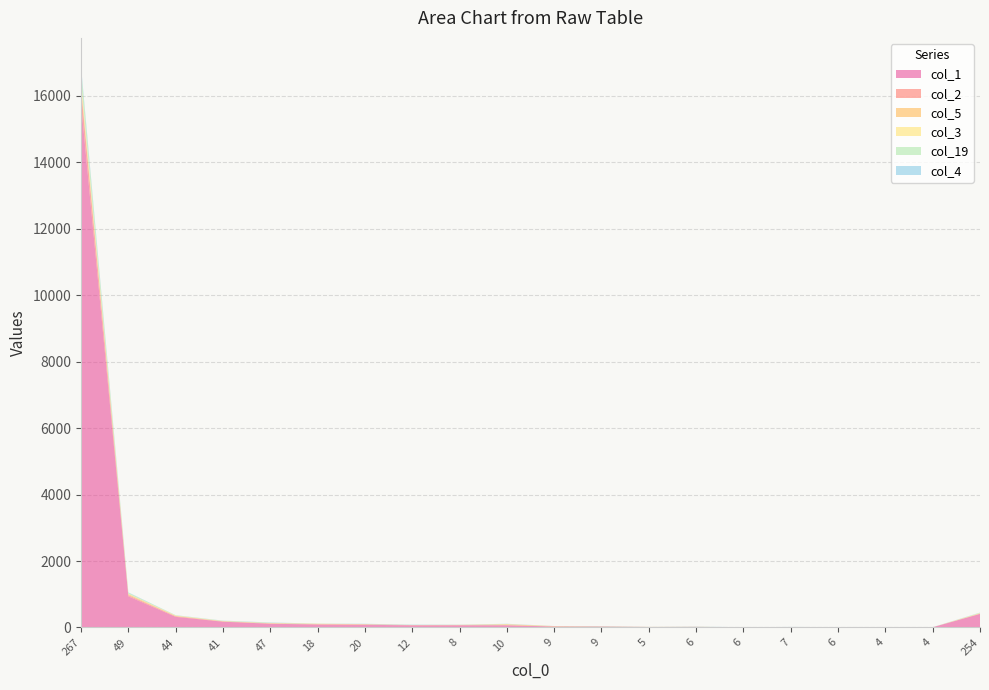

Reading left to right, list all the values displayed in this chart.

col_1: 267=15766	49=938	44=320	41=174	47=113	18=89	20=81	12=64	8=66	10=65	9=28	9=25	5=14	6=15	6=4	7=12	6=9	4=6	4=7	254=407
col_2: 267=448	49=34	44=19	41=10	47=8	18=10	20=12	12=7	8=4	10=8	9=1	9=3	5=1	6=3	6=0	7=0	6=0	4=2	4=1	254=11
col_5: 267=66	49=32	44=7	41=3	47=8	18=11	20=4	12=3	8=8	10=20	9=13	9=5	5=2	6=2	6=0	7=1	6=0	4=0	4=0	254=1
col_3: 267=179	49=10	44=14	41=6	47=5	18=3	20=4	12=1	8=1	10=9	9=0	9=1	5=0	6=0	6=2	7=1	6=1	4=0	4=0	254=14
col_19: 267=349	49=32	44=8	41=11	47=8	18=5	20=3	12=3	8=2	10=1	9=0	9=4	5=1	6=2	6=2	7=1	6=1	4=0	4=0	254=12
col_4: 267=94	49=11	44=3	41=3	47=9	18=1	20=8	12=9	8=5	10=9	9=2	9=4	5=0	6=4	6=1	7=2	6=0	4=0	4=2	254=4